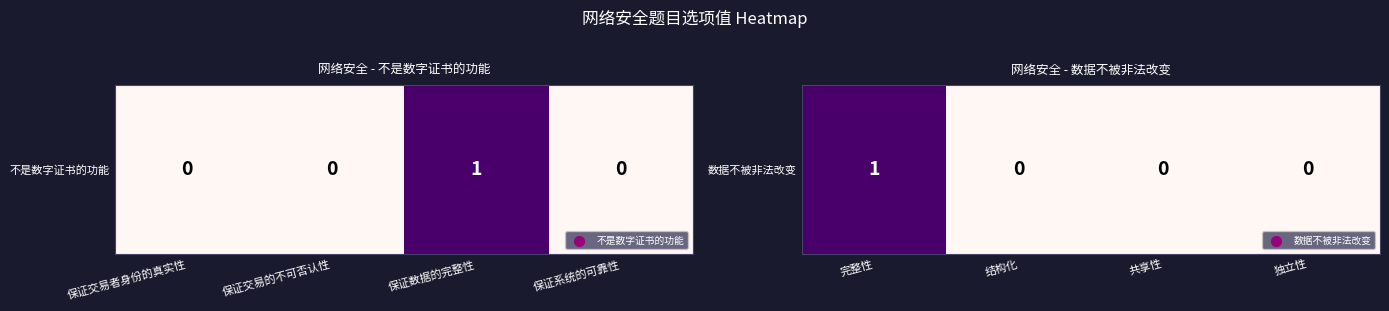

Which has a higher value, 共享性 or 结构化?

共享性